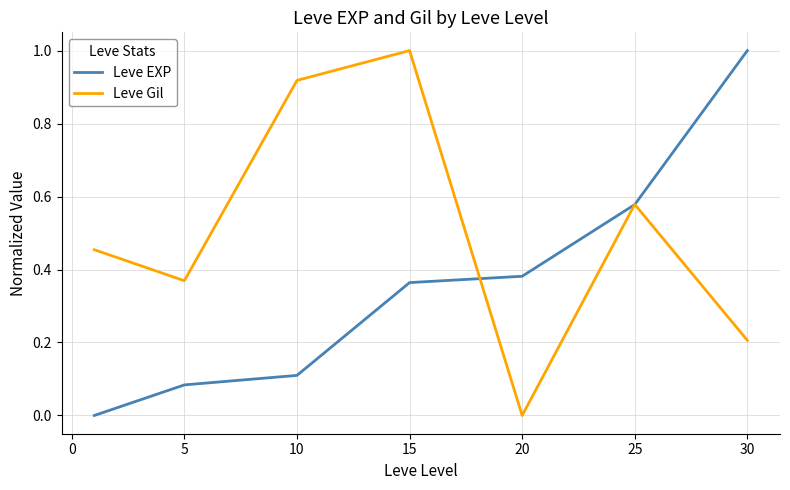

List the series in order of their overall mean, highest first.

Leve Gil, Leve EXP